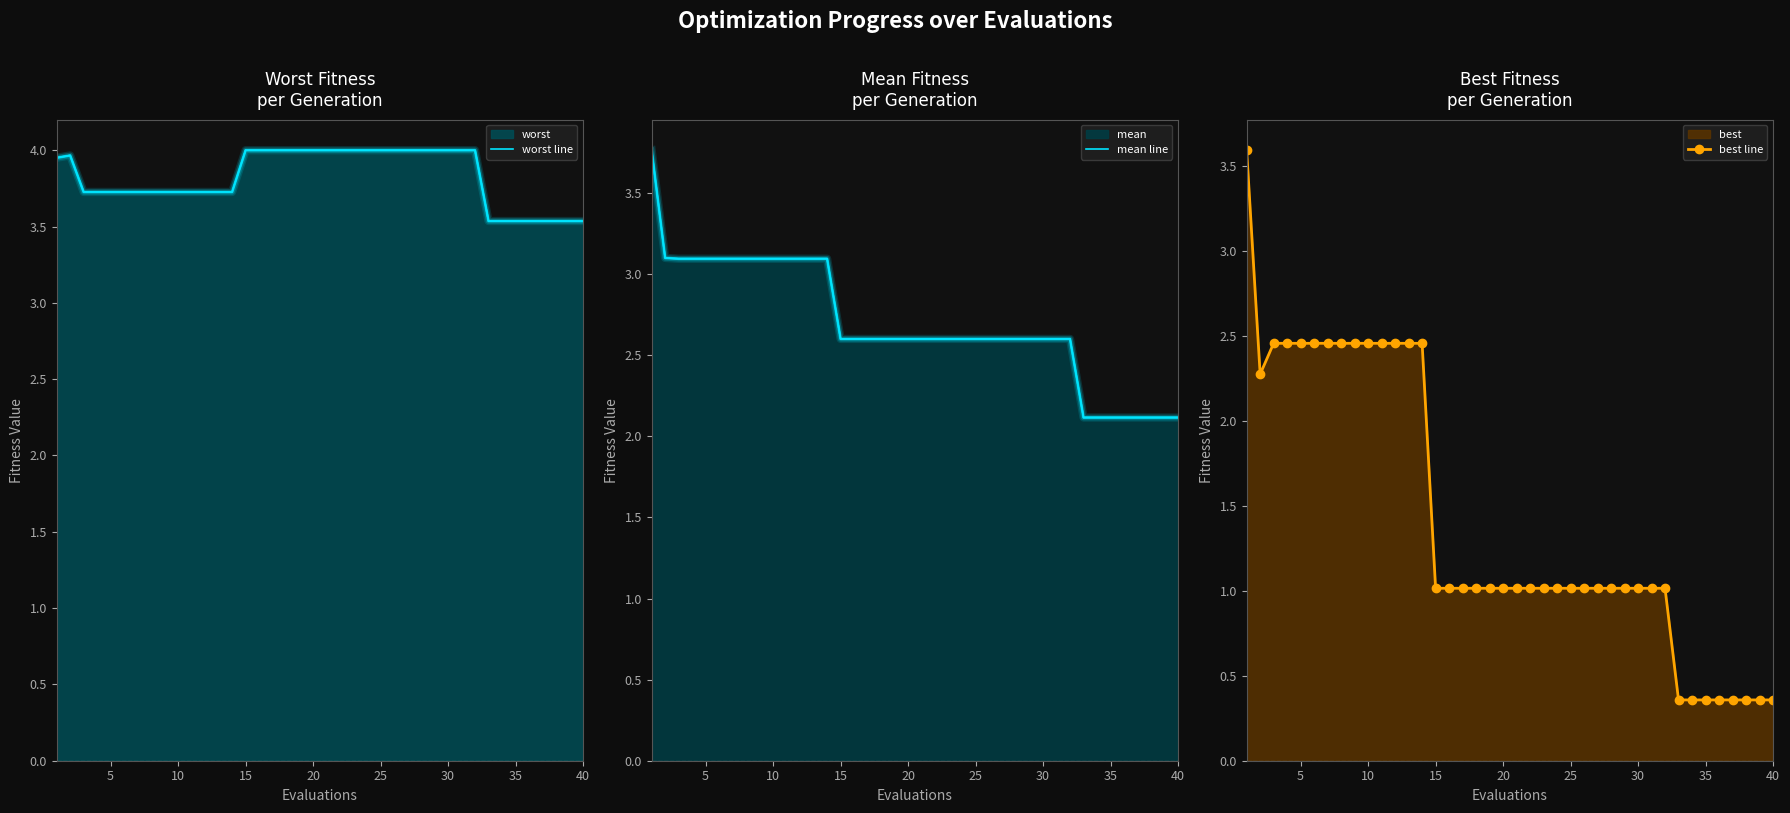

The value of best line at 40 is 0.5. True or false?

False